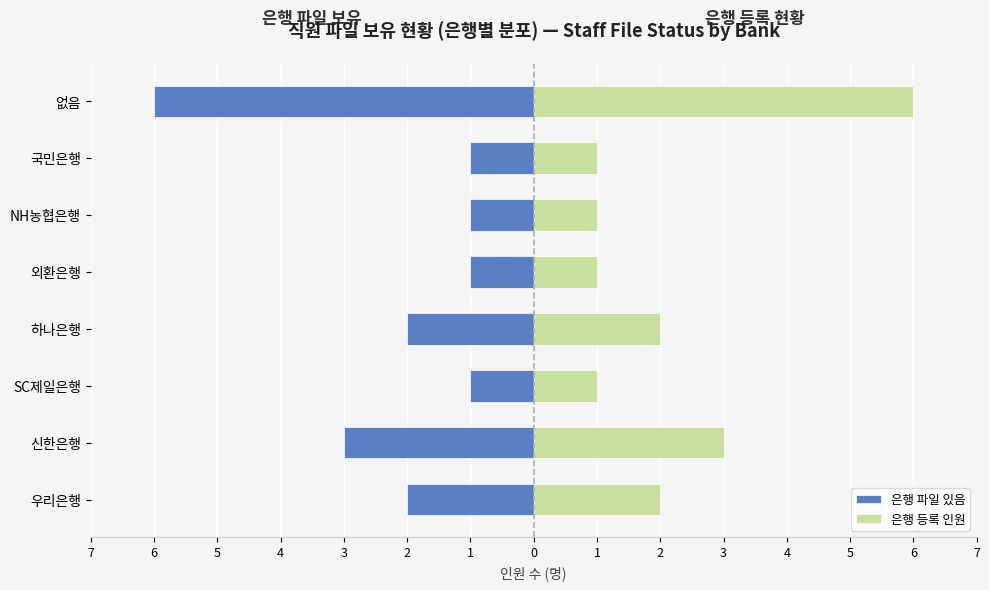

What is the approximate value of 은행 파일 있음 at 우리은행?

-2